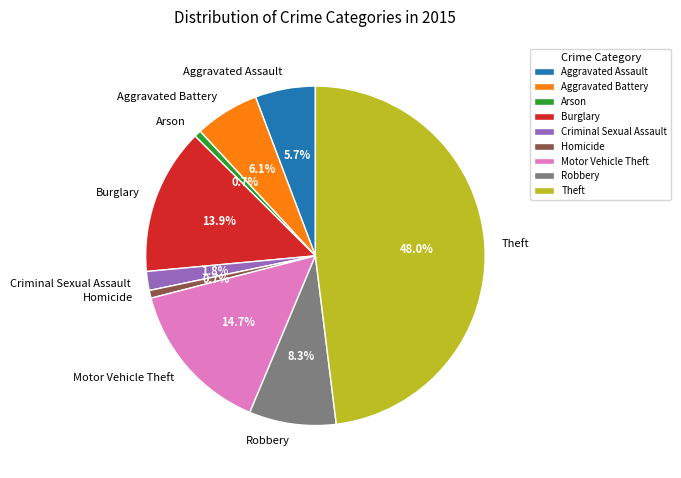

What is the largest slice in the pie chart?

Theft